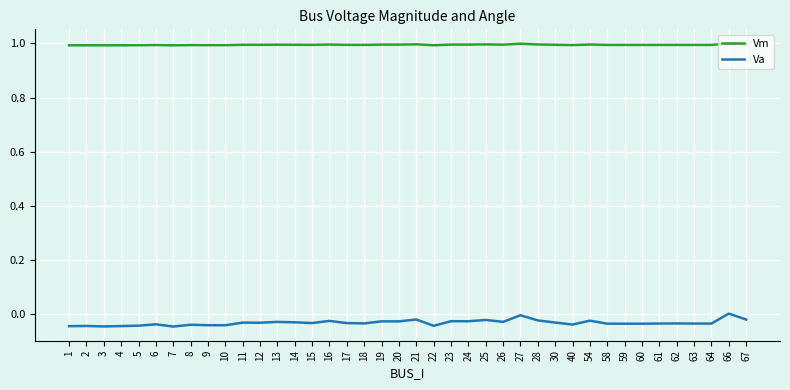

What is the sum of all Va values?

-1.4